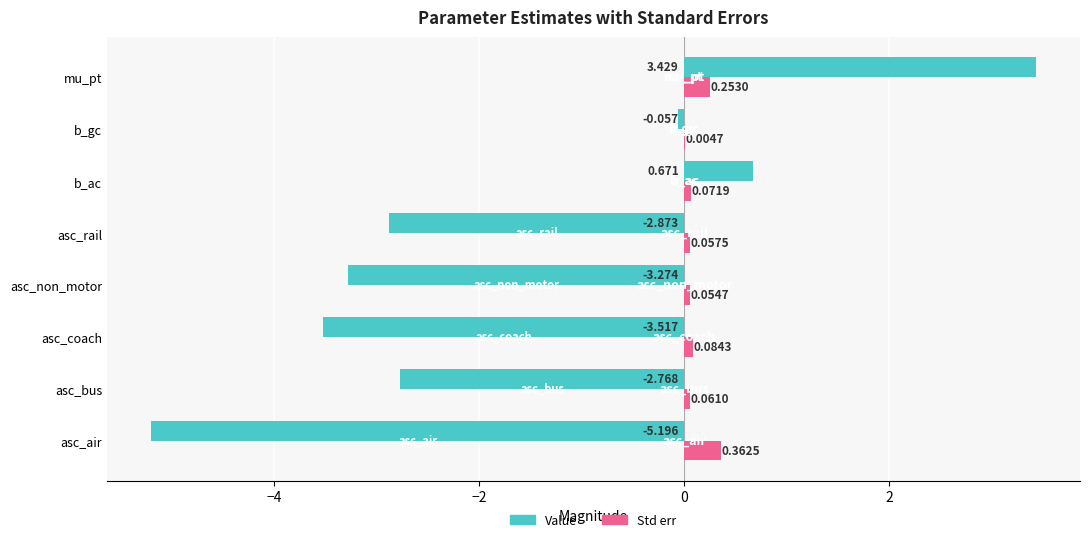

How many categories are shown in the chart?

8